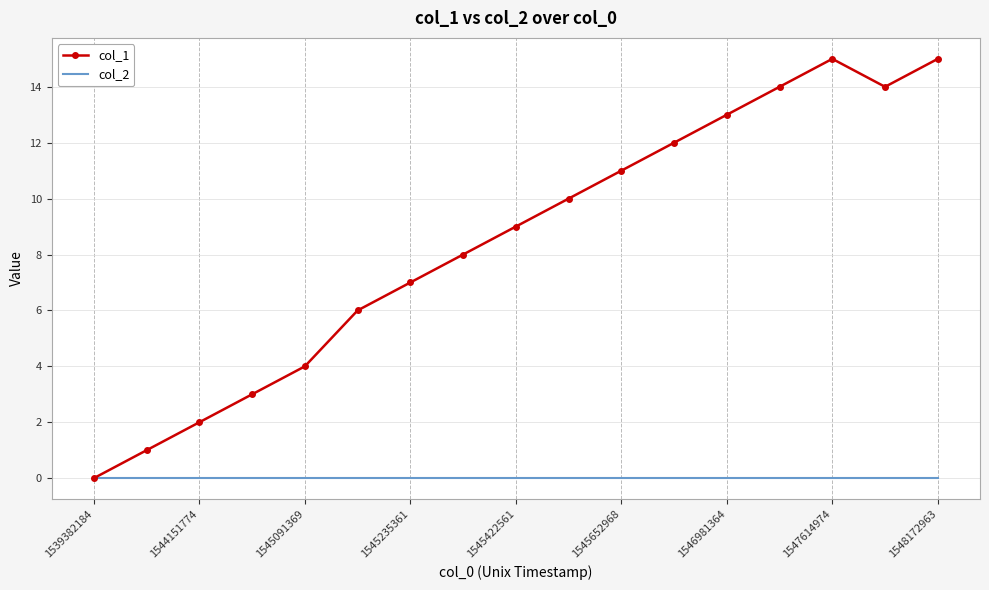

Which series has the largest range (max minus min)?

col_1